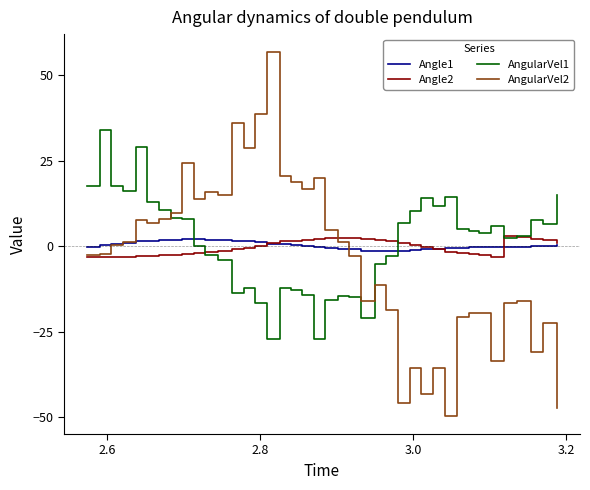

Which series has the largest total across all categories?

AngularVel1